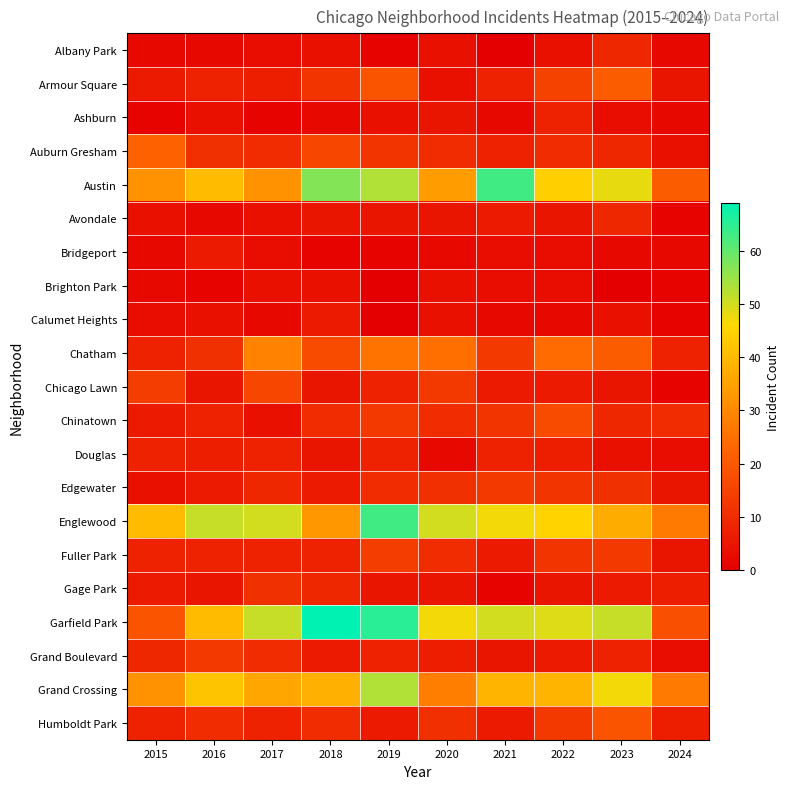

Reading left to right, what are all the values shown in this chart?

Albany Park: 2015=2	2016=2	2017=3	2018=4	2019=1	2020=4	2021=0	2022=4	2023=9	2024=2
Armour Square: 2015=6	2016=8	2017=7	2018=12	2019=19	2020=4	2021=8	2022=15	2023=21	2024=5
Ashburn: 2015=1	2016=4	2017=1	2018=2	2019=4	2020=5	2021=2	2022=8	2023=3	2024=2
Auburn Gresham: 2015=22	2016=11	2017=10	2018=16	2019=12	2020=10	2021=8	2022=10	2023=9	2024=4
Austin: 2015=32	2016=40	2017=32	2018=57	2019=53	2020=34	2021=63	2022=44	2023=48	2024=21
Avondale: 2015=4	2016=2	2017=4	2018=5	2019=5	2020=5	2021=6	2022=5	2023=9	2024=1
Bridgeport: 2015=2	2016=6	2017=3	2018=1	2019=1	2020=2	2021=3	2022=3	2023=2	2024=2
Brighton Park: 2015=2	2016=1	2017=4	2018=4	2019=0	2020=4	2021=3	2022=3	2023=0	2024=1
Calumet Heights: 2015=3	2016=4	2017=2	2018=6	2019=0	2020=4	2021=2	2022=2	2023=4	2024=1
Chatham: 2015=8	2016=11	2017=29	2018=17	2019=26	2020=25	2021=13	2022=24	2023=21	2024=8
Chicago Lawn: 2015=14	2016=5	2017=16	2018=5	2019=8	2020=13	2021=6	2022=6	2023=5	2024=1
Chinatown: 2015=6	2016=8	2017=4	2018=10	2019=13	2020=10	2021=12	2022=17	2023=9	2024=10
Douglas: 2015=8	2016=7	2017=8	2018=5	2019=8	2020=2	2021=8	2022=7	2023=4	2024=3
Edgewater: 2015=4	2016=6	2017=9	2018=6	2019=10	2020=11	2021=13	2022=12	2023=11	2024=5
Englewood: 2015=40	2016=51	2017=50	2018=33	2019=63	2020=50	2021=47	2022=45	2023=37	2024=27
Fuller Park: 2015=8	2016=8	2017=8	2018=8	2019=14	2020=10	2021=6	2022=12	2023=13	2024=5
Gage Park: 2015=6	2016=5	2017=11	2018=9	2019=5	2020=5	2021=1	2022=5	2023=6	2024=7
Garfield Park: 2015=19	2016=40	2017=51	2018=69	2019=65	2020=47	2021=50	2022=49	2023=51	2024=18
Grand Boulevard: 2015=9	2016=13	2017=10	2018=6	2019=8	2020=7	2021=5	2022=6	2023=8	2024=3
Grand Crossing: 2015=32	2016=42	2017=36	2018=38	2019=53	2020=28	2021=39	2022=39	2023=47	2024=27
Humboldt Park: 2015=8	2016=10	2017=8	2018=10	2019=6	2020=11	2021=6	2022=13	2023=19	2024=7